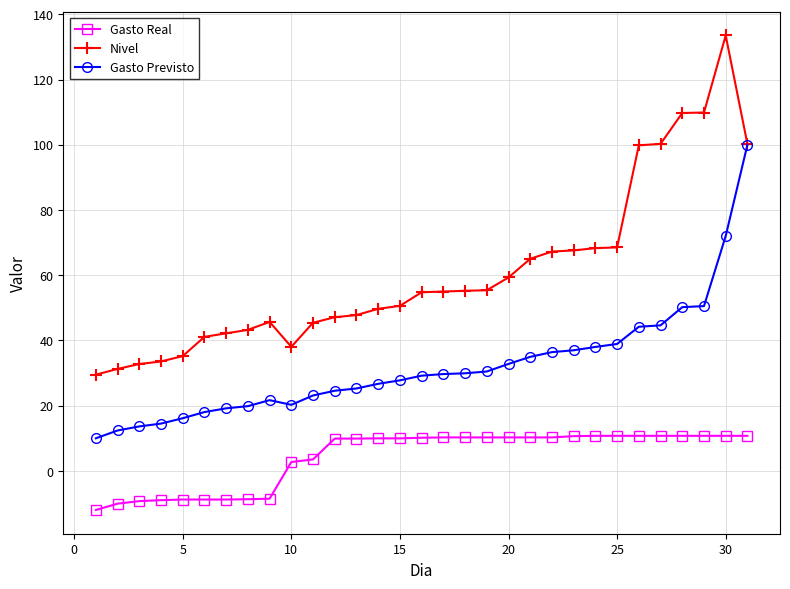

What is the lowest value of the Gasto Previsto series?

10.0